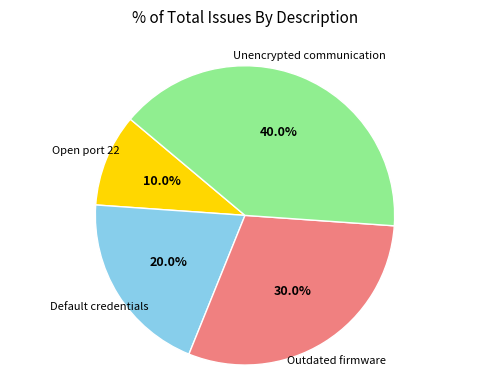

Does any single category account for the majority?

No